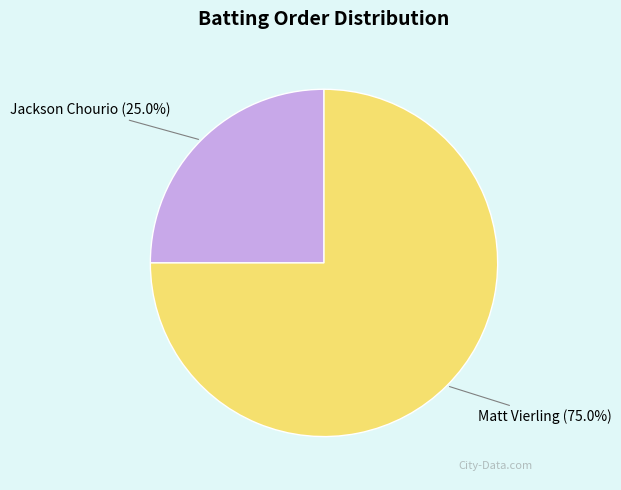

What is the smallest slice in the pie chart?

Jackson Chourio